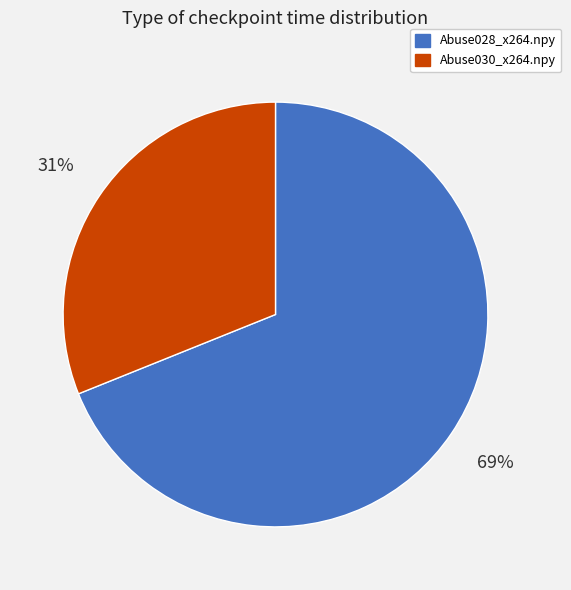

To the nearest percent, what is the average slice percentage?

50%